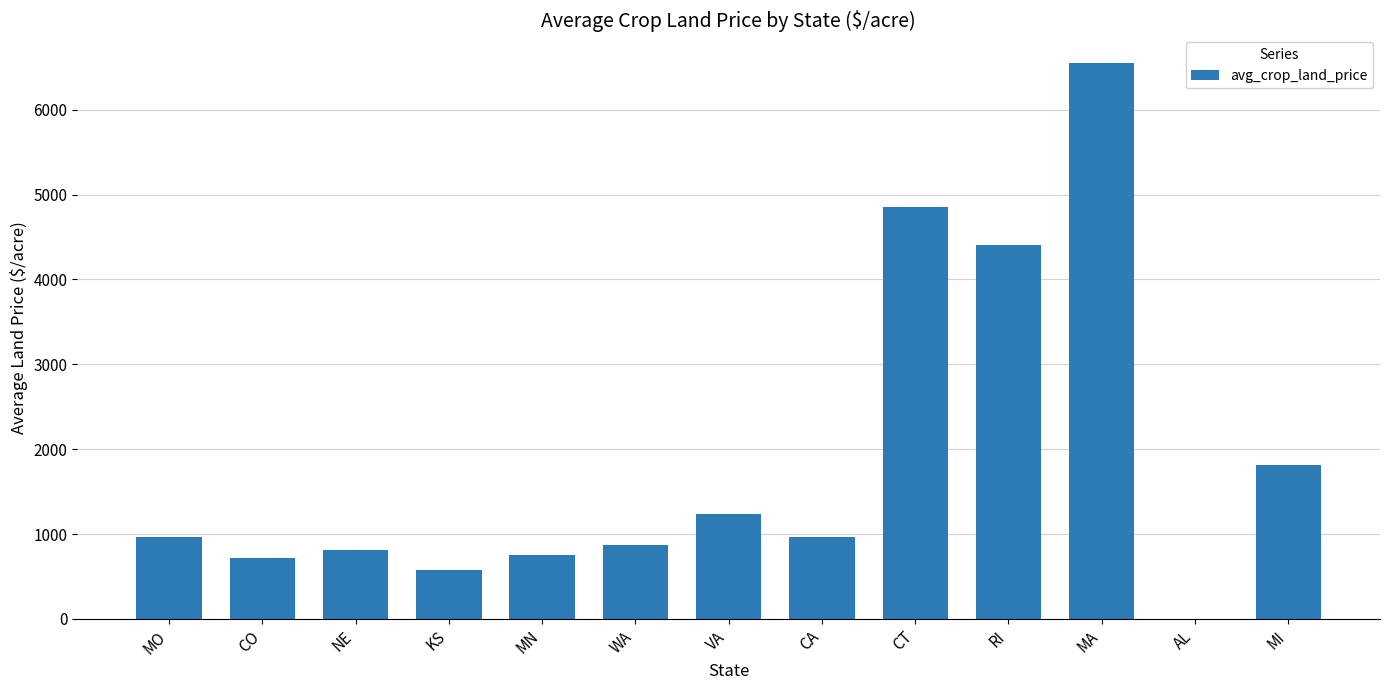

Where is the data nearest to the value 3274?

RI